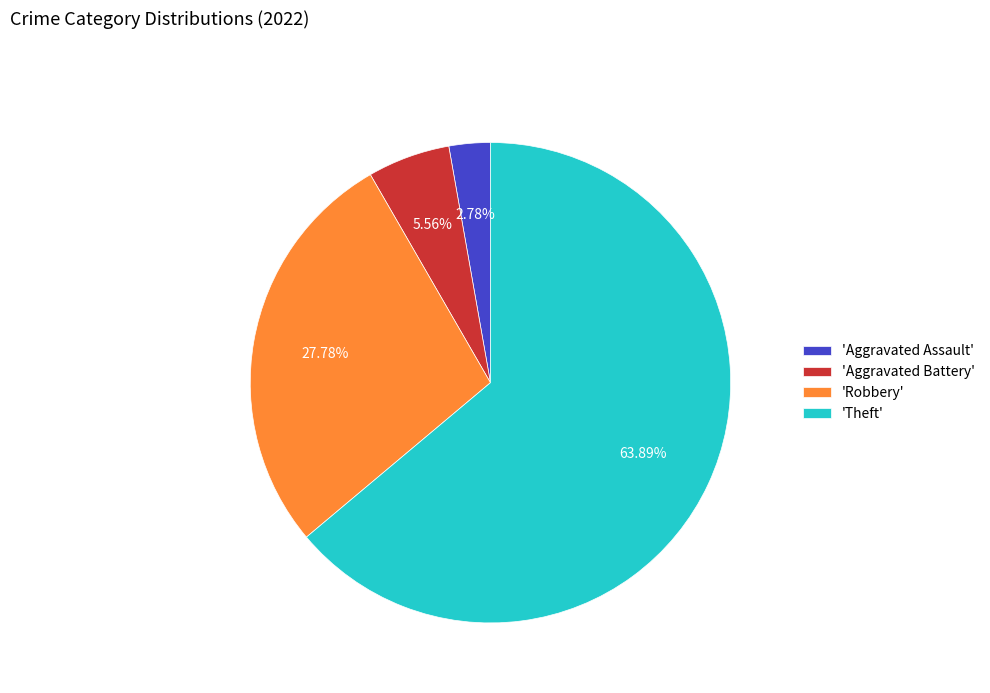

Is 'Robbery' the majority of the pie?

No